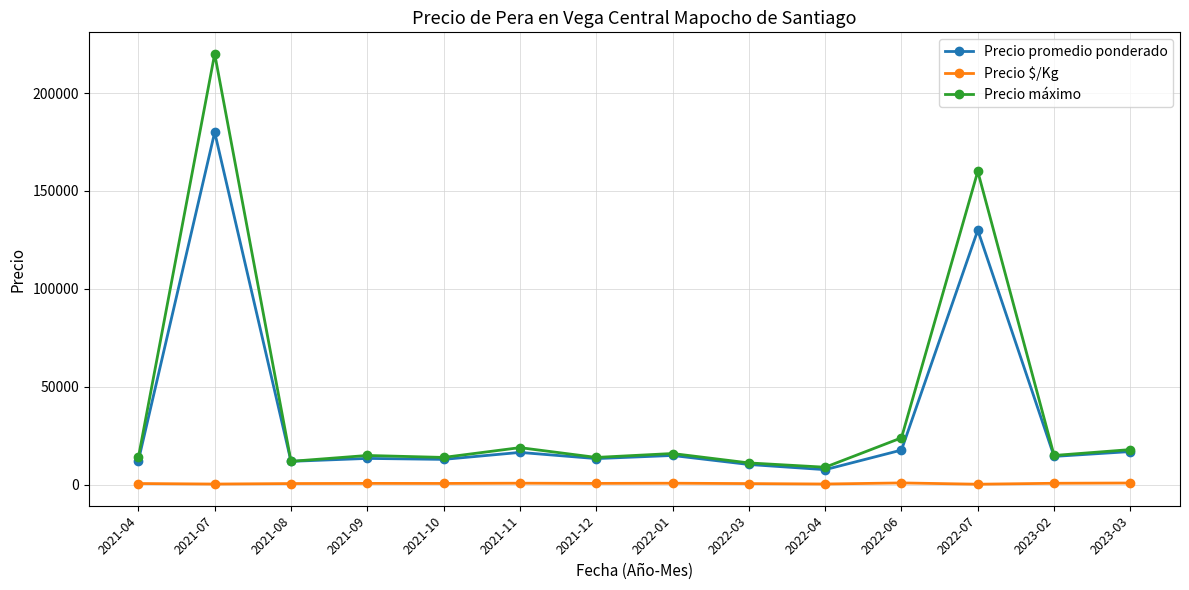

What is the average value of the Precio promedio ponderado series?

33802